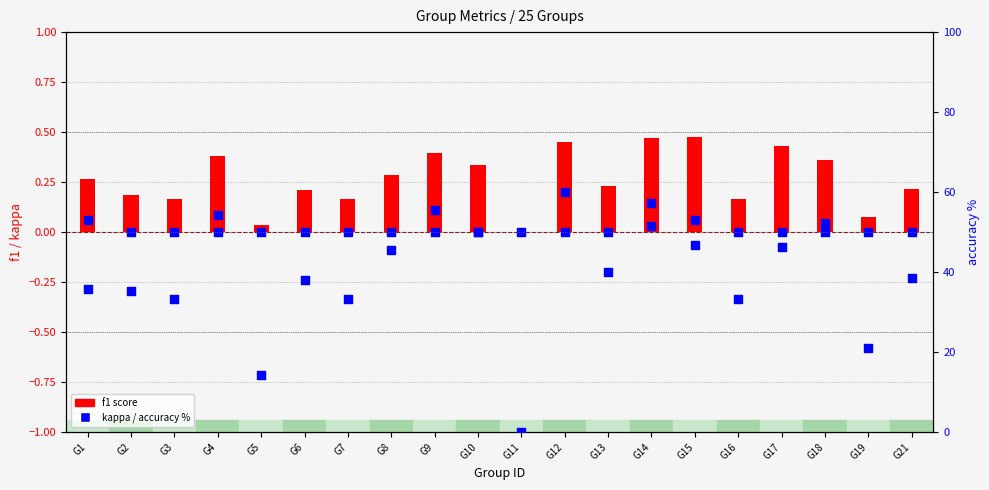

Which series has the largest total across all categories?

f1 score